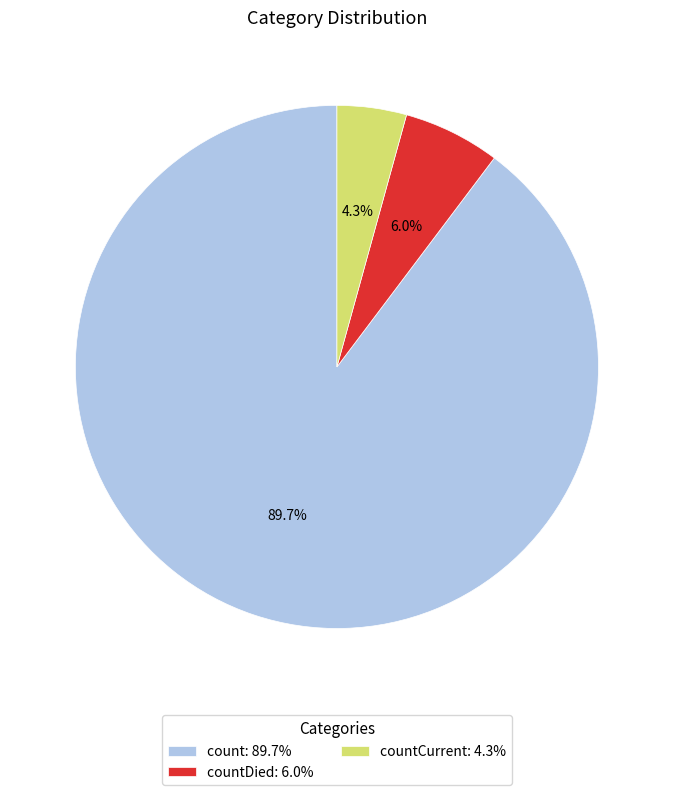

Which category has the biggest portion of the pie?

count: 89.7%